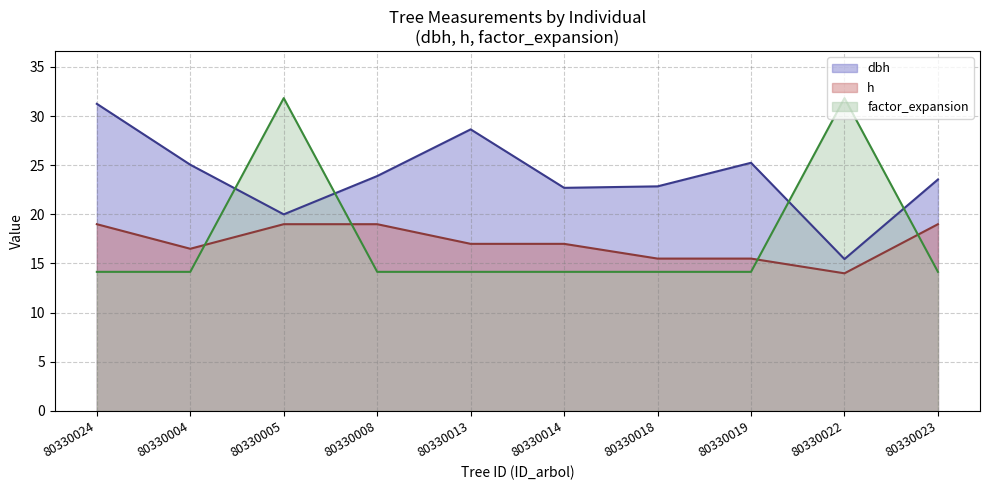

Between 80330024 and 80330004, which is larger?

80330024